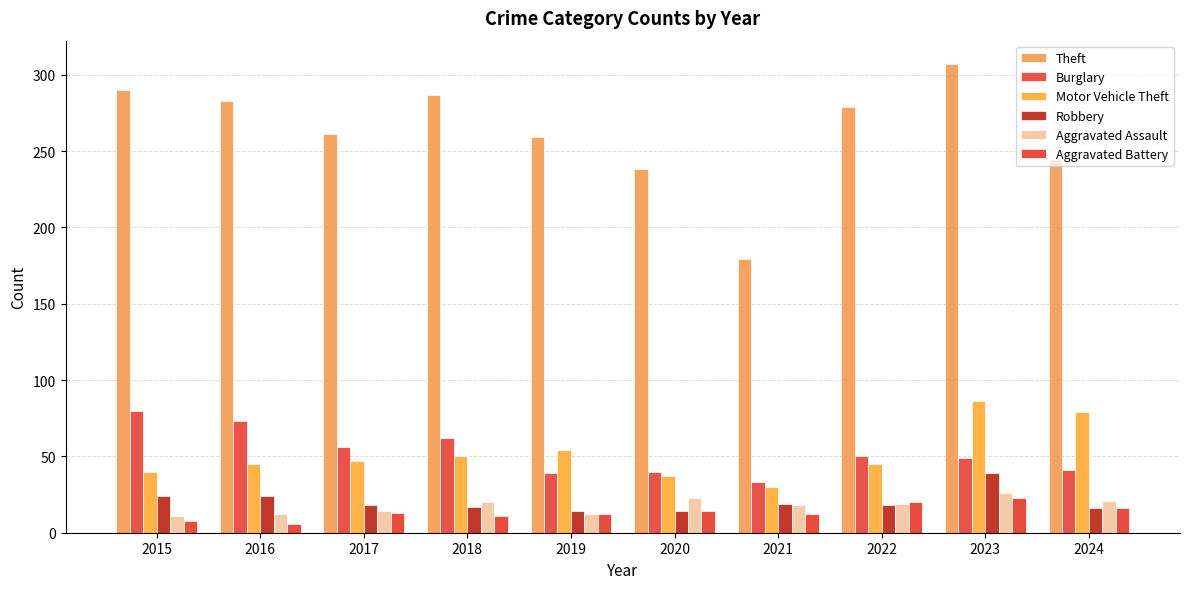

What is the value of the Motor Vehicle Theft bar at the 4th from the left?

50